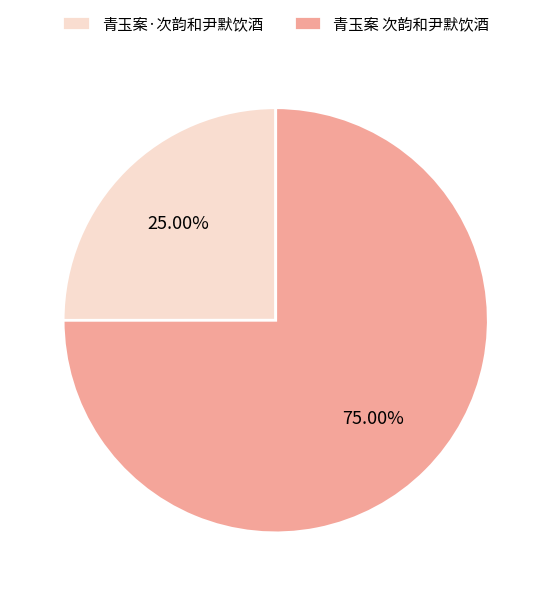

What is the ratio of the value at 青玉案 次韵和尹默饮酒 to the value at 青玉案·次韵和尹默饮酒?

3.0